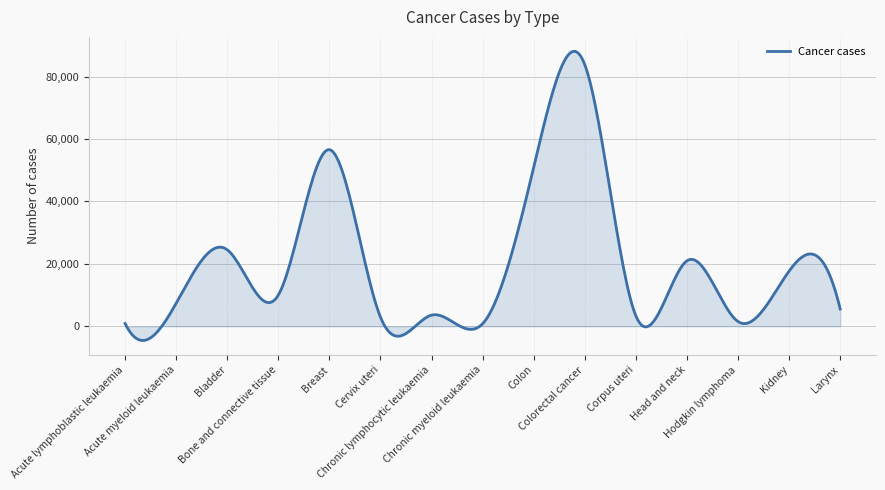

What is the difference between the maximum and minimum values?

92593.5